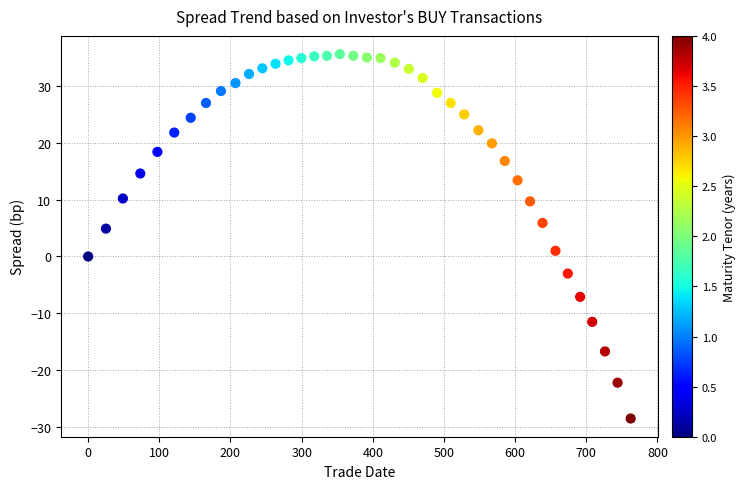

What is the range of Y values (max minus min)?

64.1